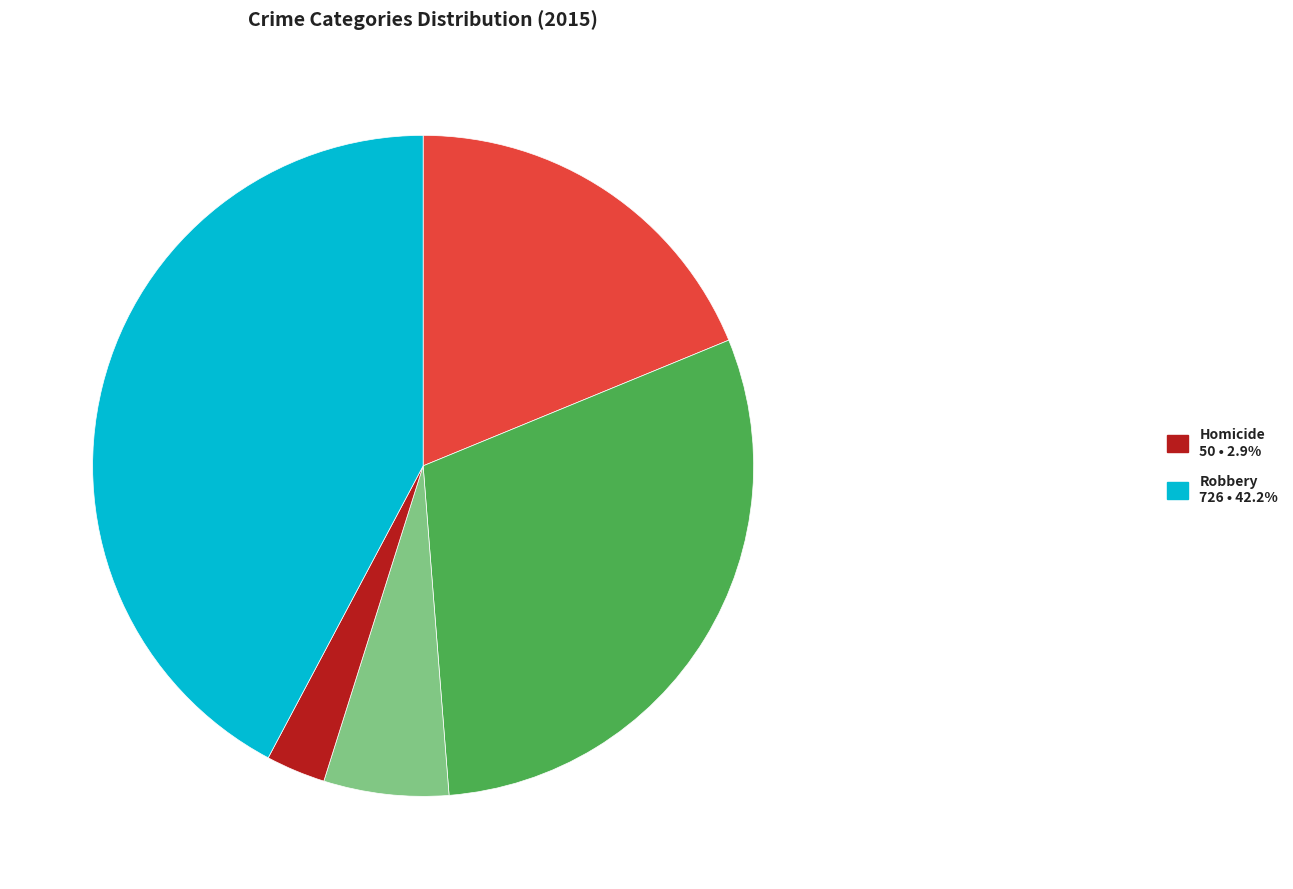

Does any single category account for the majority?

No